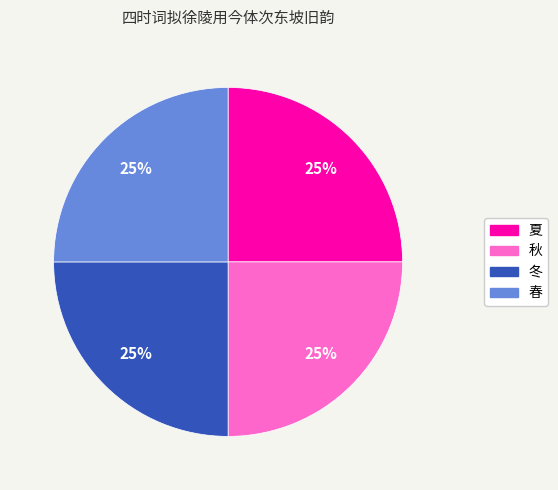

To the nearest percent, what is the combined percentage of 夏 and 春?

50%